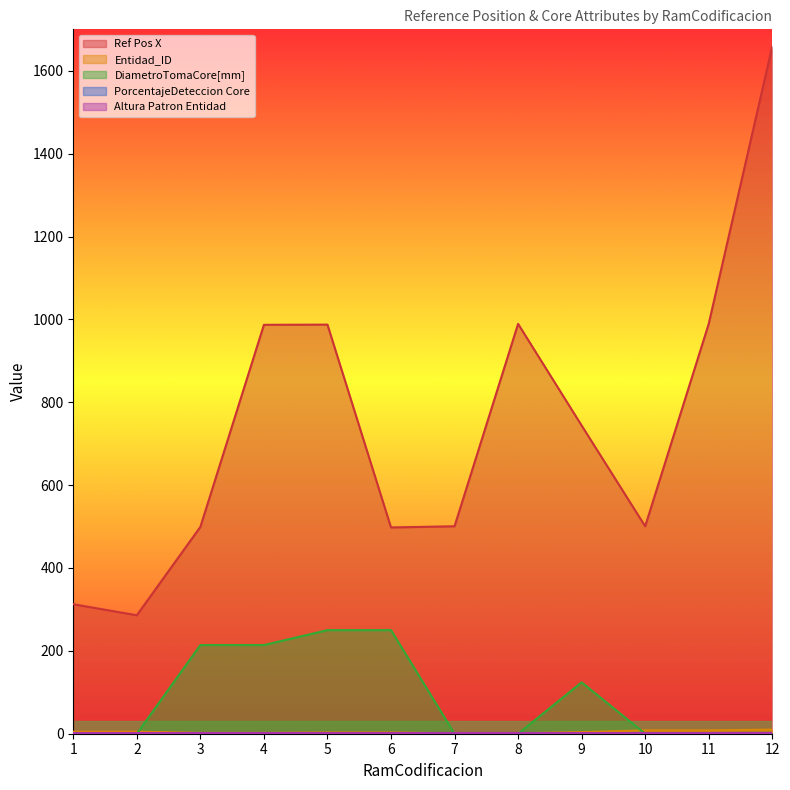

At which category is the sum across all series the highest?

12